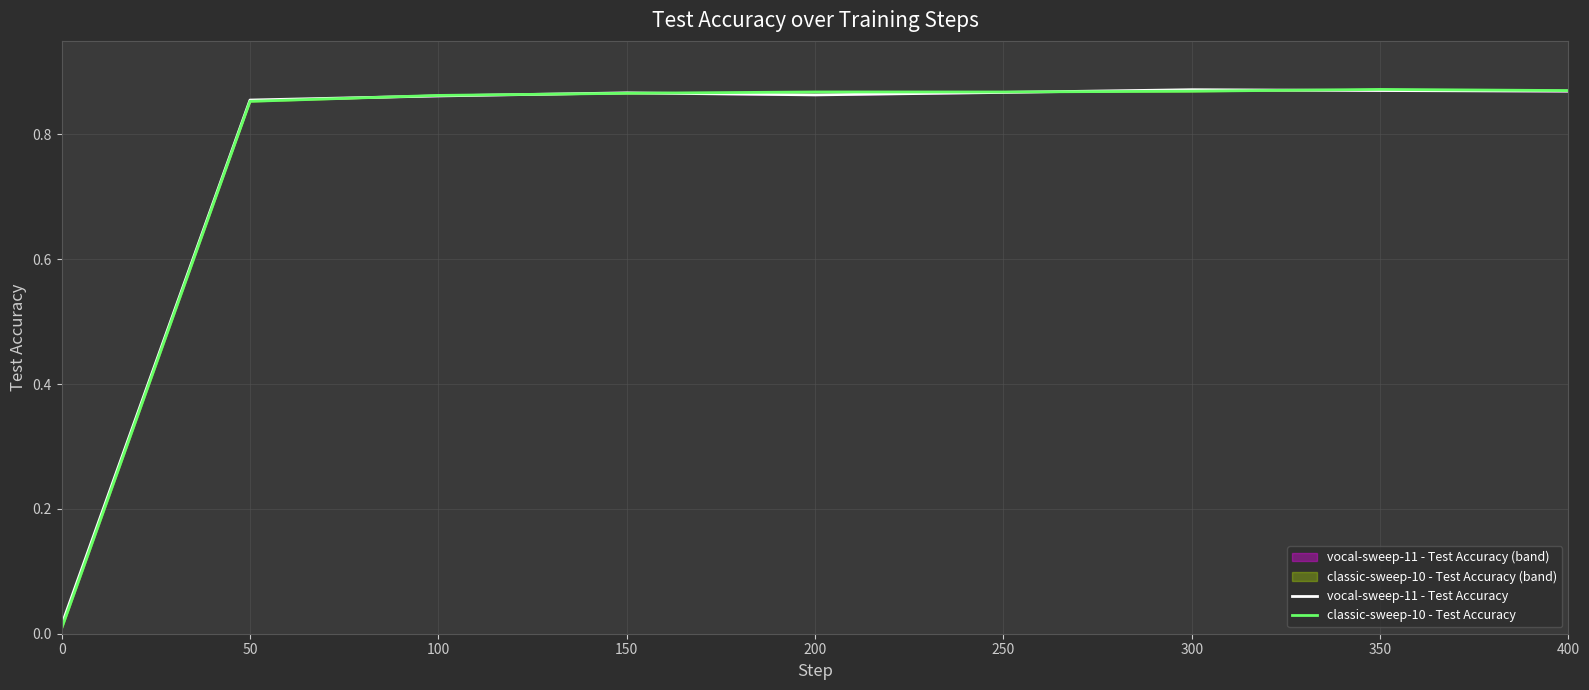

At which category is the sum across all series the highest?

350